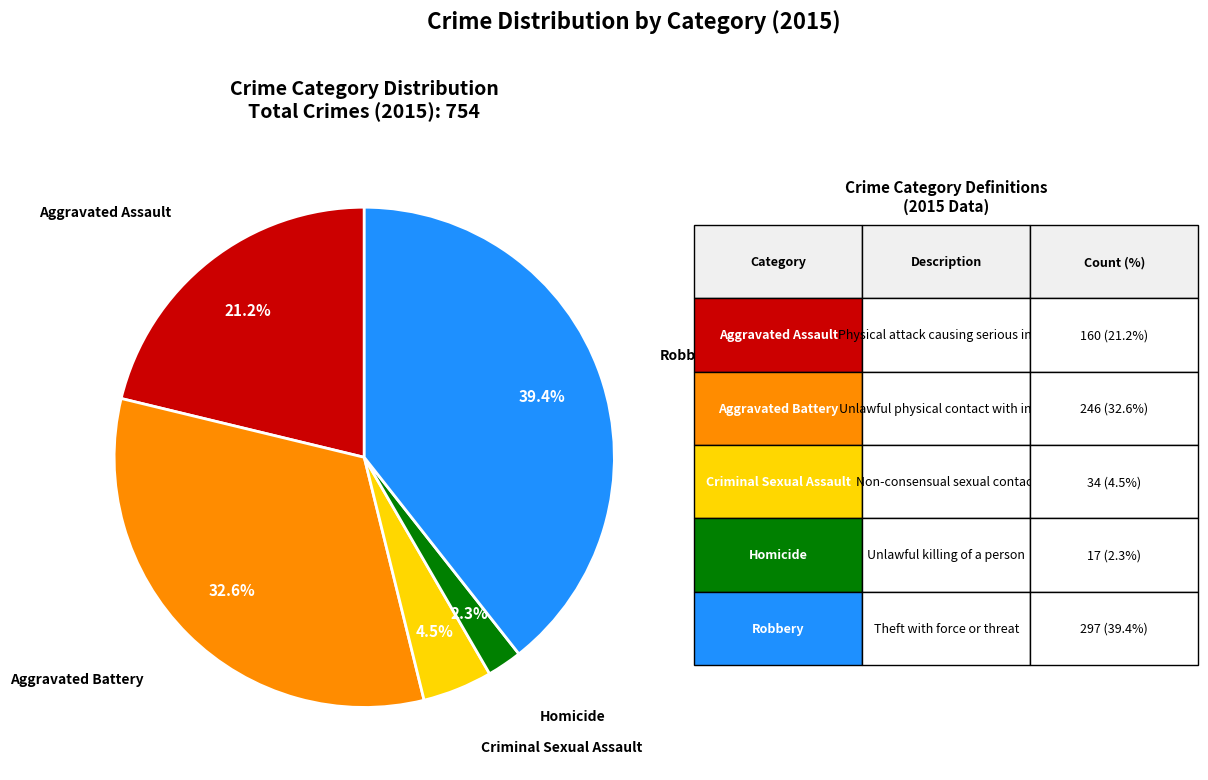

Count the number of slices in the pie.

5